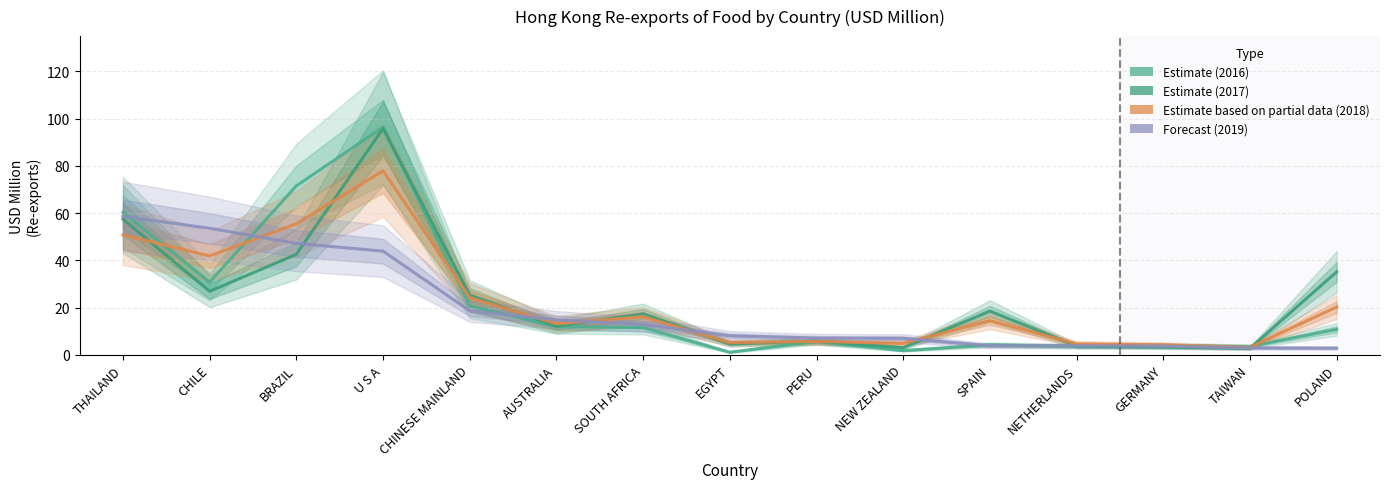

What position from the left is PERU?

9